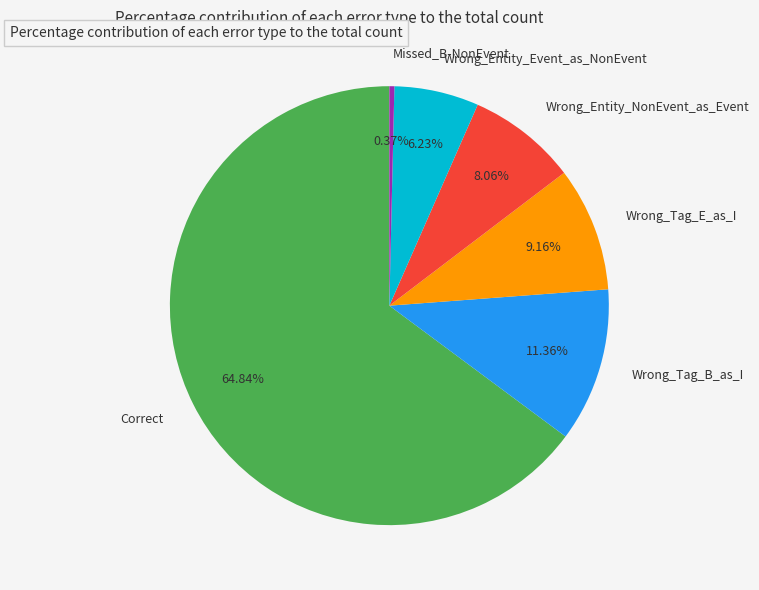

Which slice is the largest?

Correct